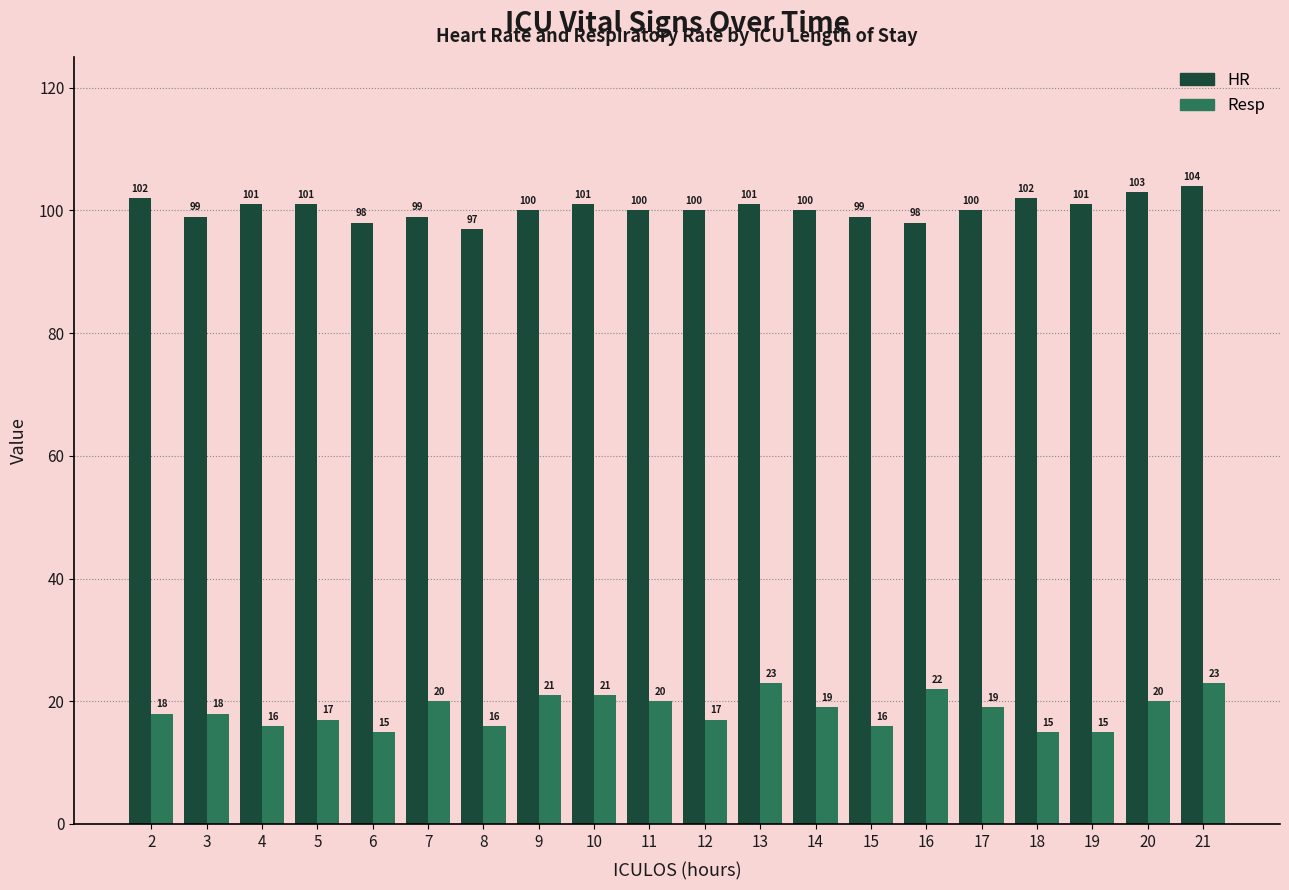

The Resp series shows 4 at 4. True or false?

False